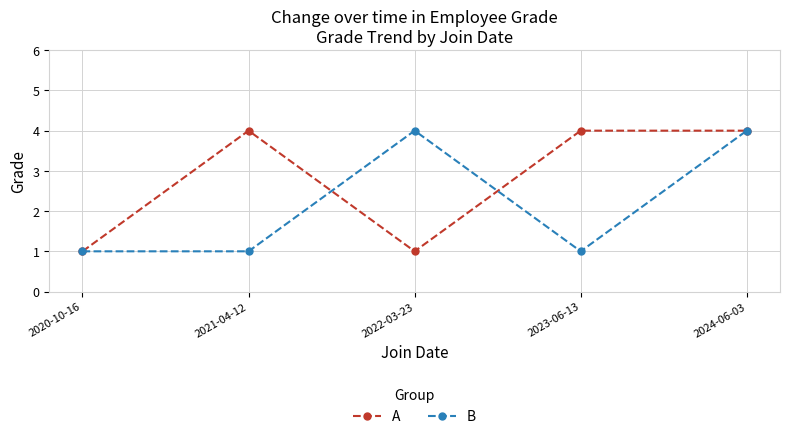

List the series in order of their overall mean, highest first.

A, B